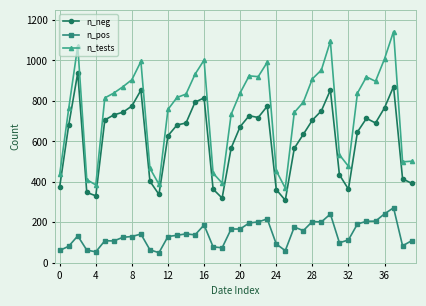

True or false: n_tests and n_pos cross at least once.

False